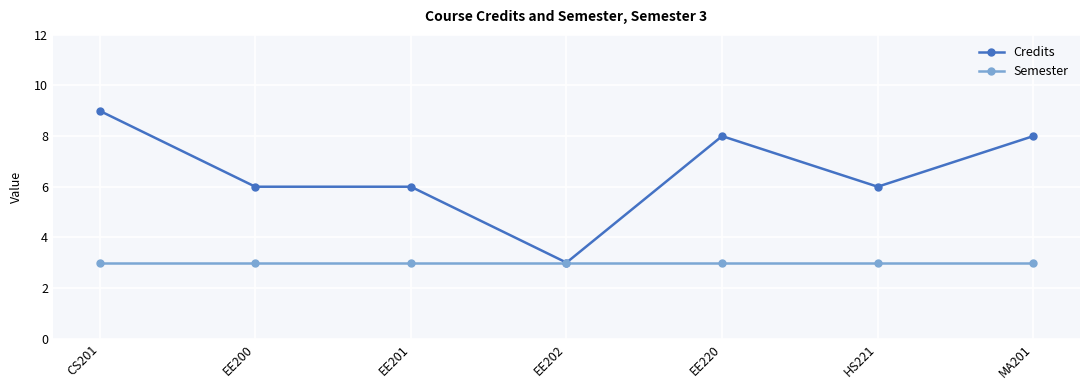

How many lines are shown in the chart?

2